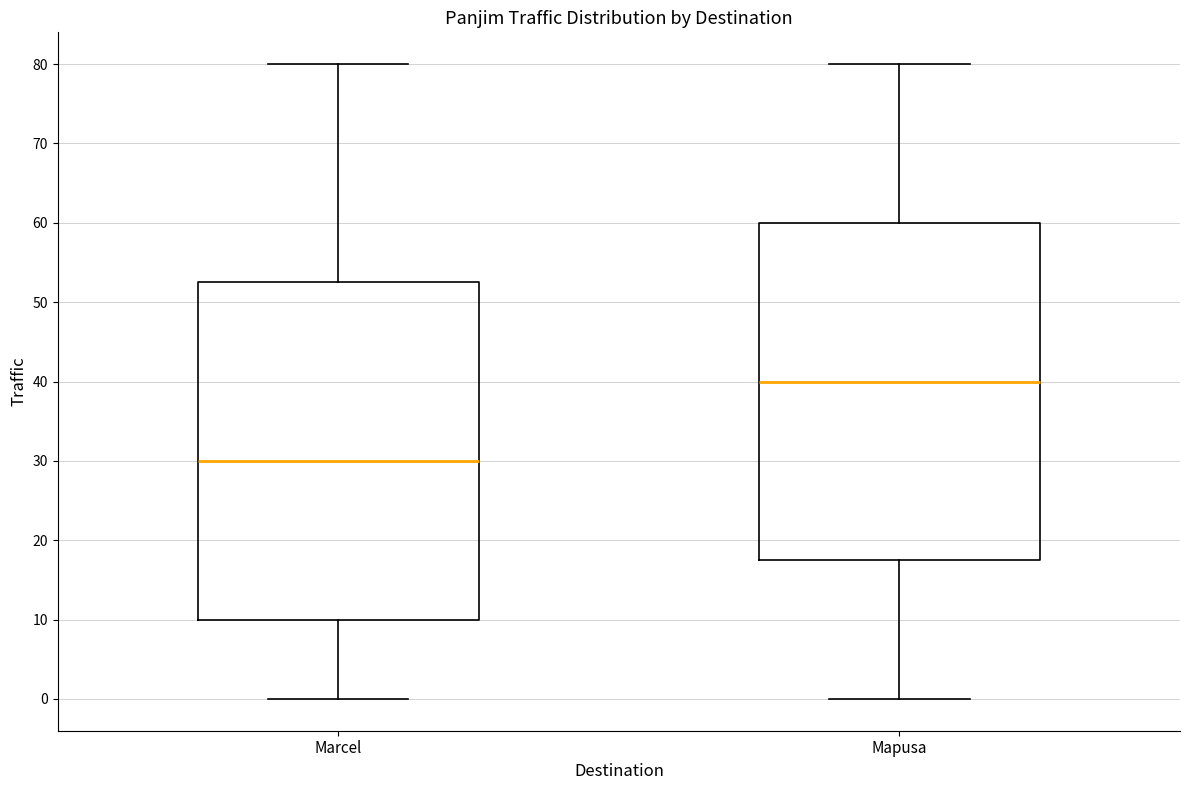

Reading left to right, read every box against the y-axis: the position of its median line, the range the box covers, and the ends of its whiskers. The values are not printed on the chart, so give them approximately, as read against the axis.

Marcel: median 30, box 10 to 53, whiskers 0 to 80
Mapusa: median 40, box 18 to 60, whiskers 0 to 80